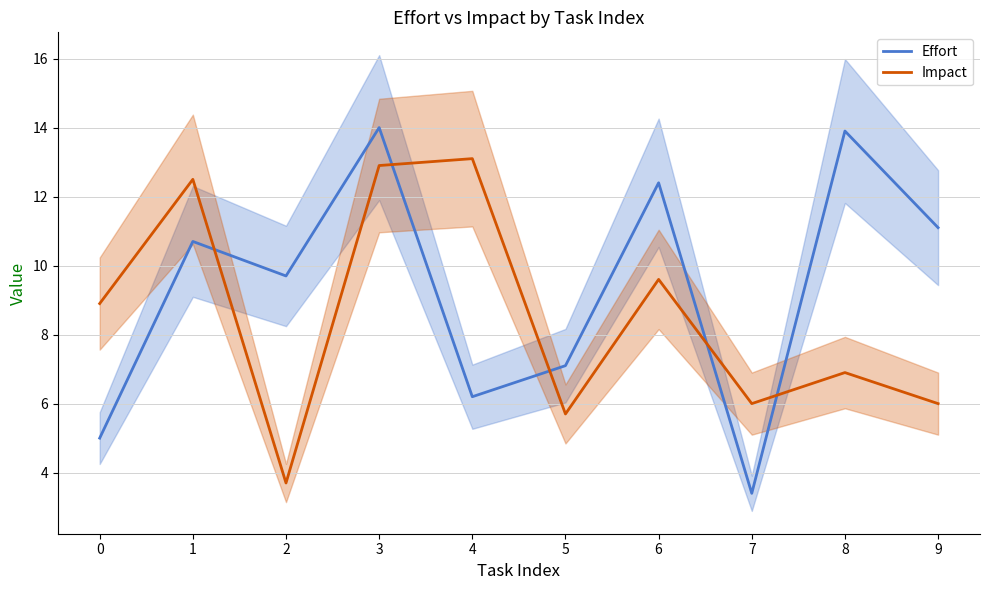

What is the smallest value displayed?

3.4